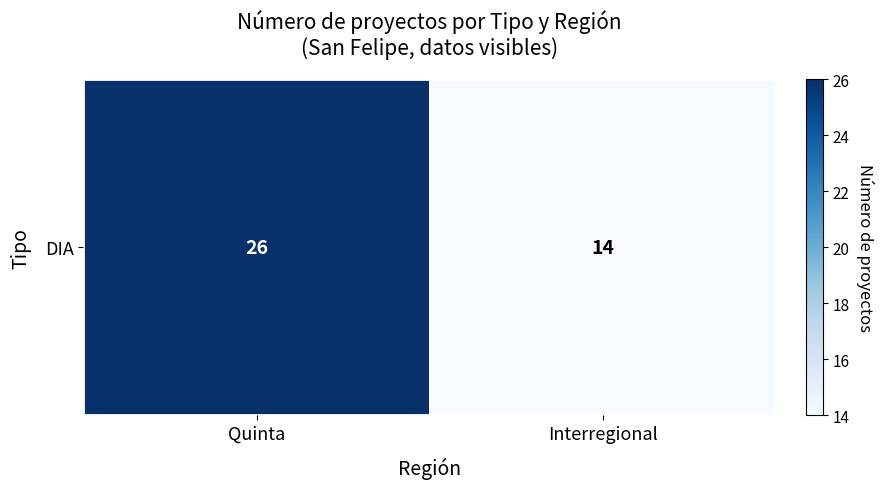

Count the values in the range 14 to 26.

2